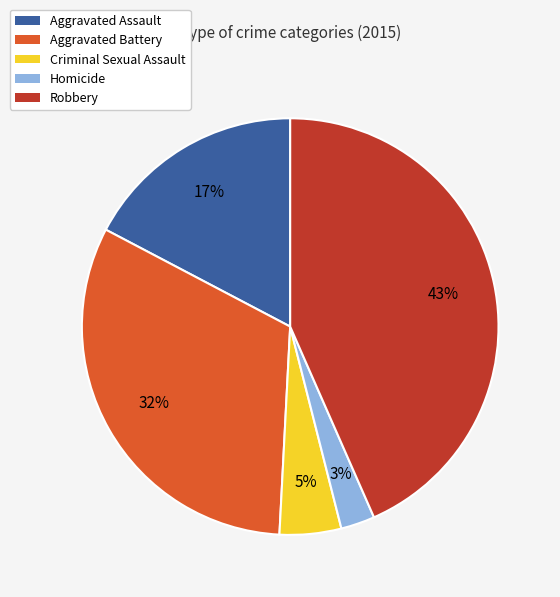

Do Aggravated Assault and Robbery together represent more than half of the pie?

Yes